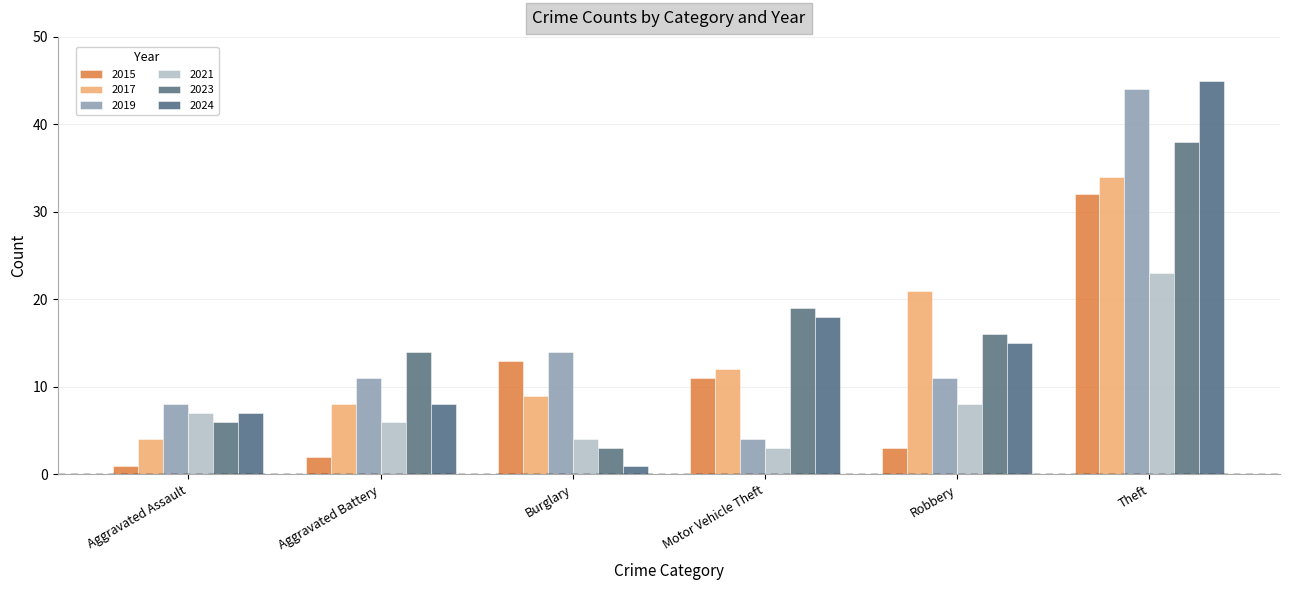

Which series has the largest total across all categories?

2023